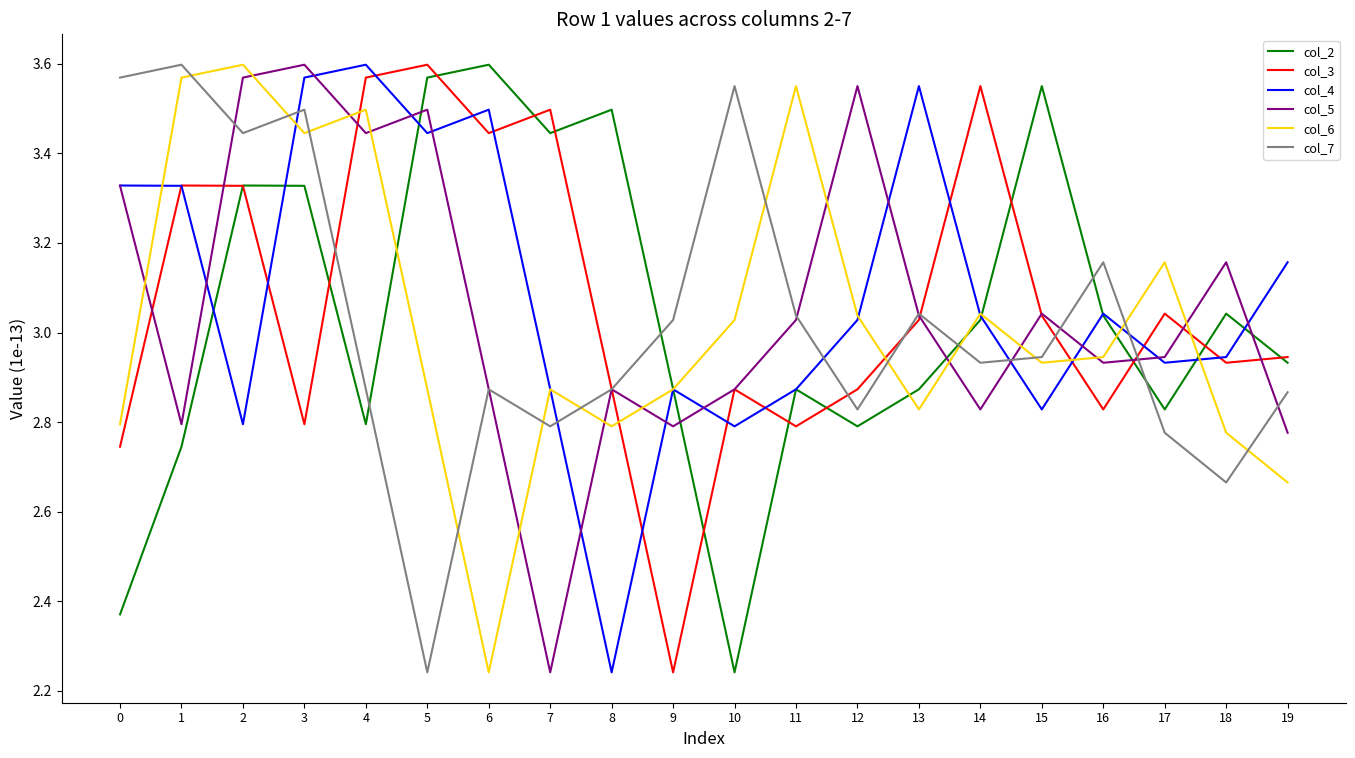

True or false: col_3 has more than 2 points higher than both neighbors.

True